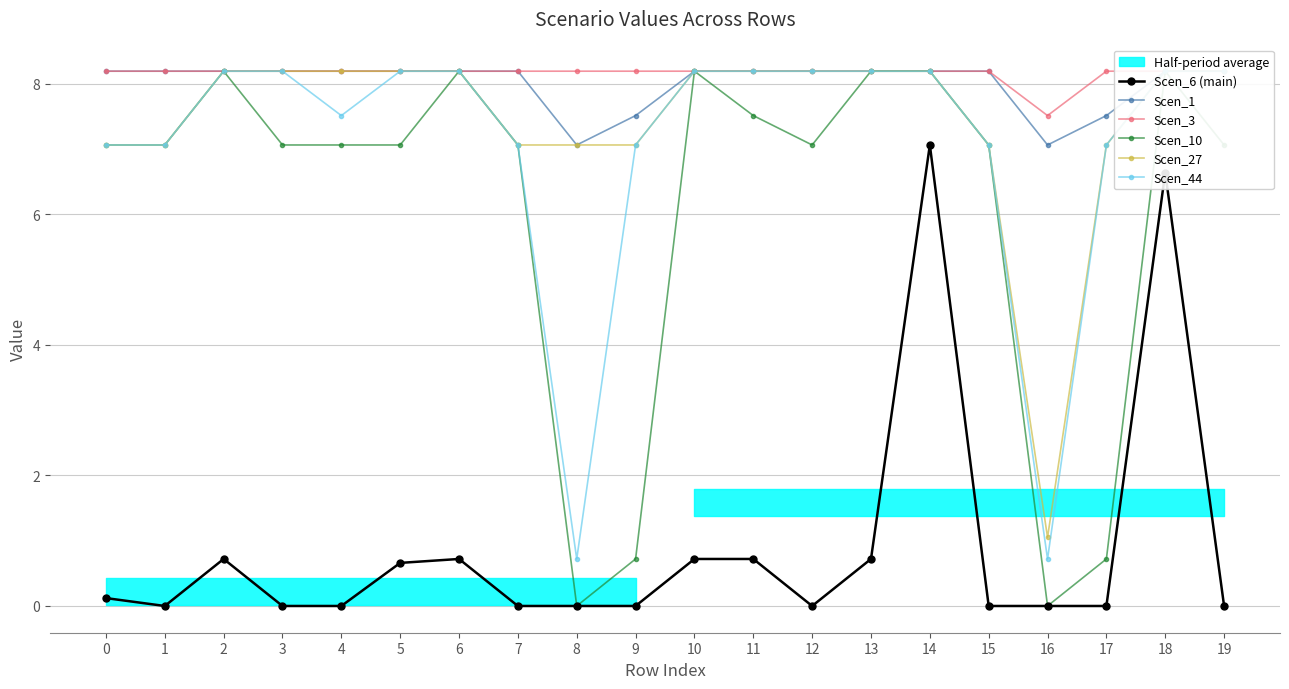

Rank the series at 18 from highest to lowest value.

Scen_1, Scen_3, Scen_10, Scen_27, Scen_44, Scen_6 (main)